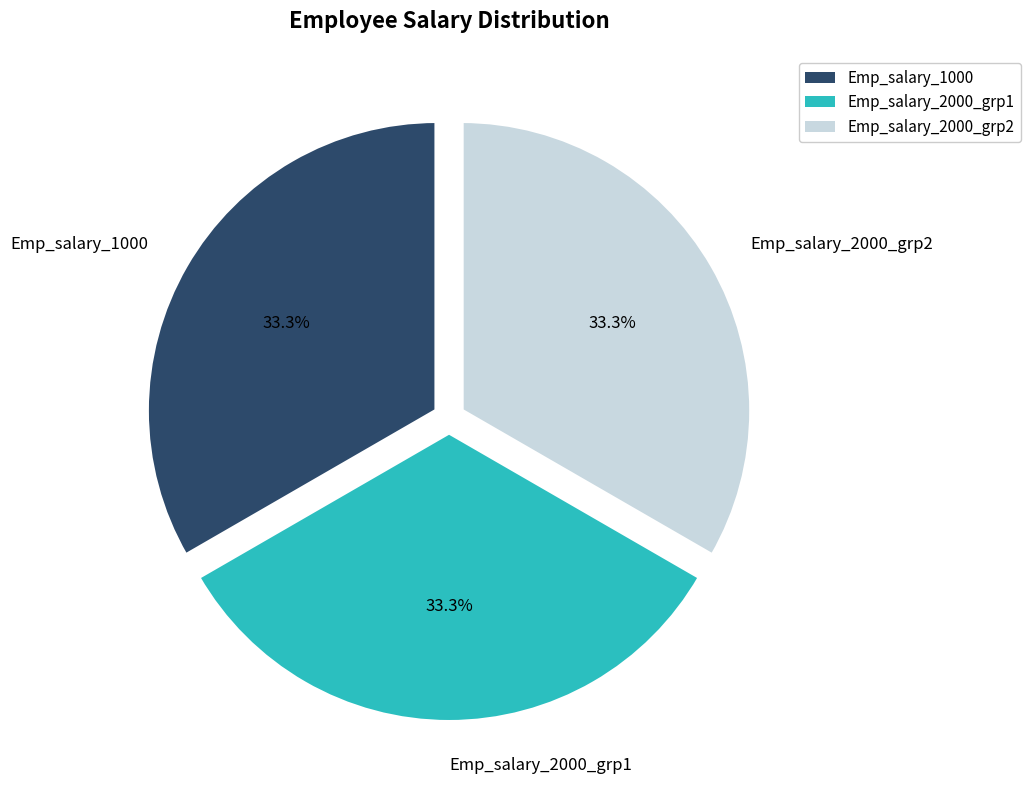

What is the ratio of the value at Emp_salary_2000_grp1 to the value at Emp_salary_1000?

1.0